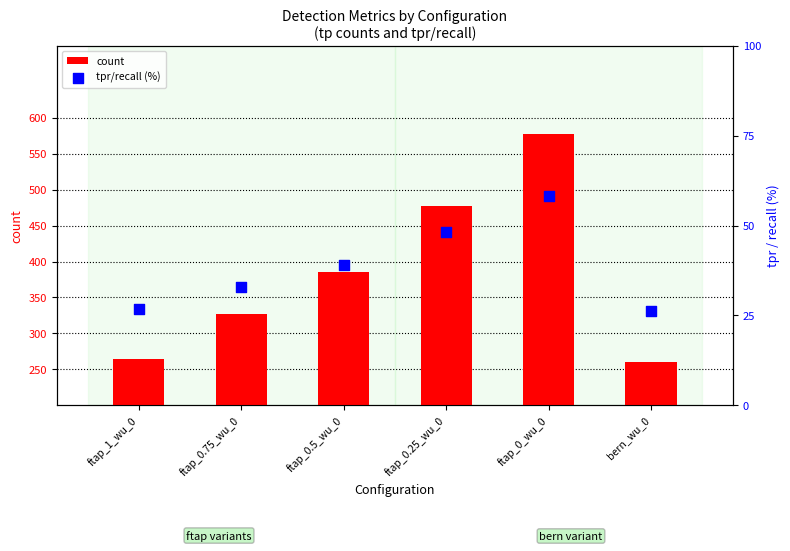

Is the value of tpr/recall (%) at ftap_0.25_wu_0 greater than the value of count at ftap_0.75_wu_0?

No